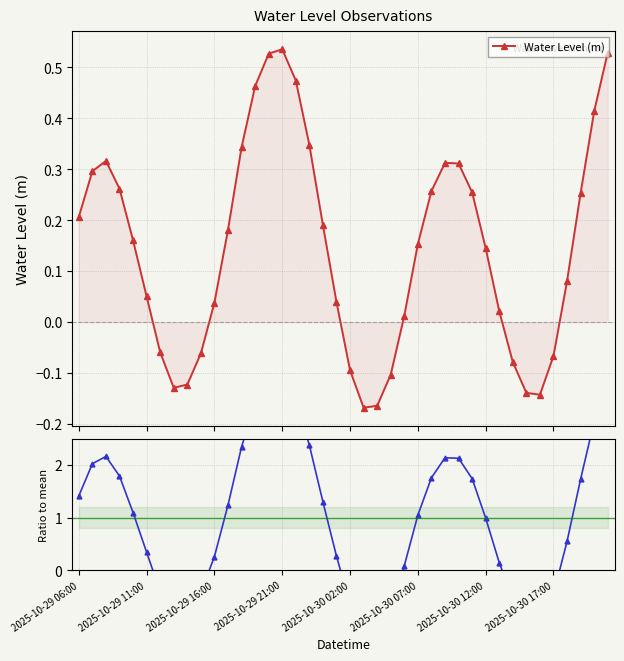

Which series has the largest range (max minus min)?

Ratio to mean